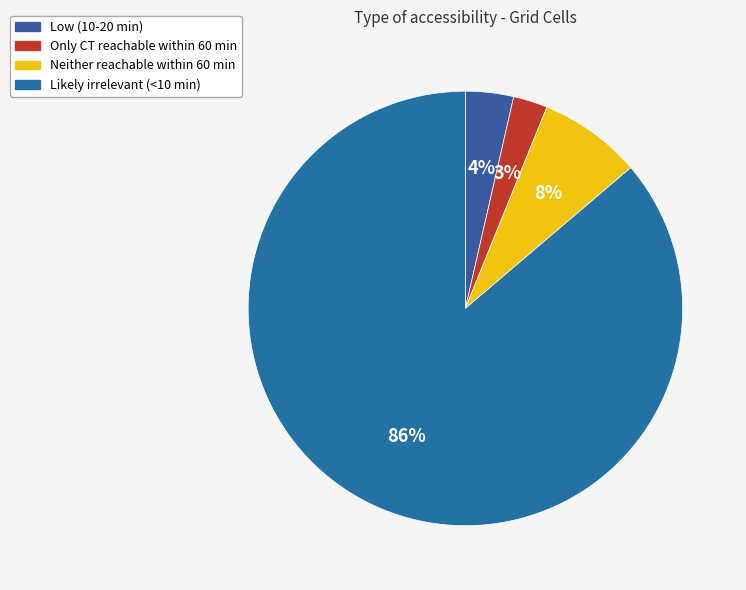

Is there a majority slice in this chart?

Yes